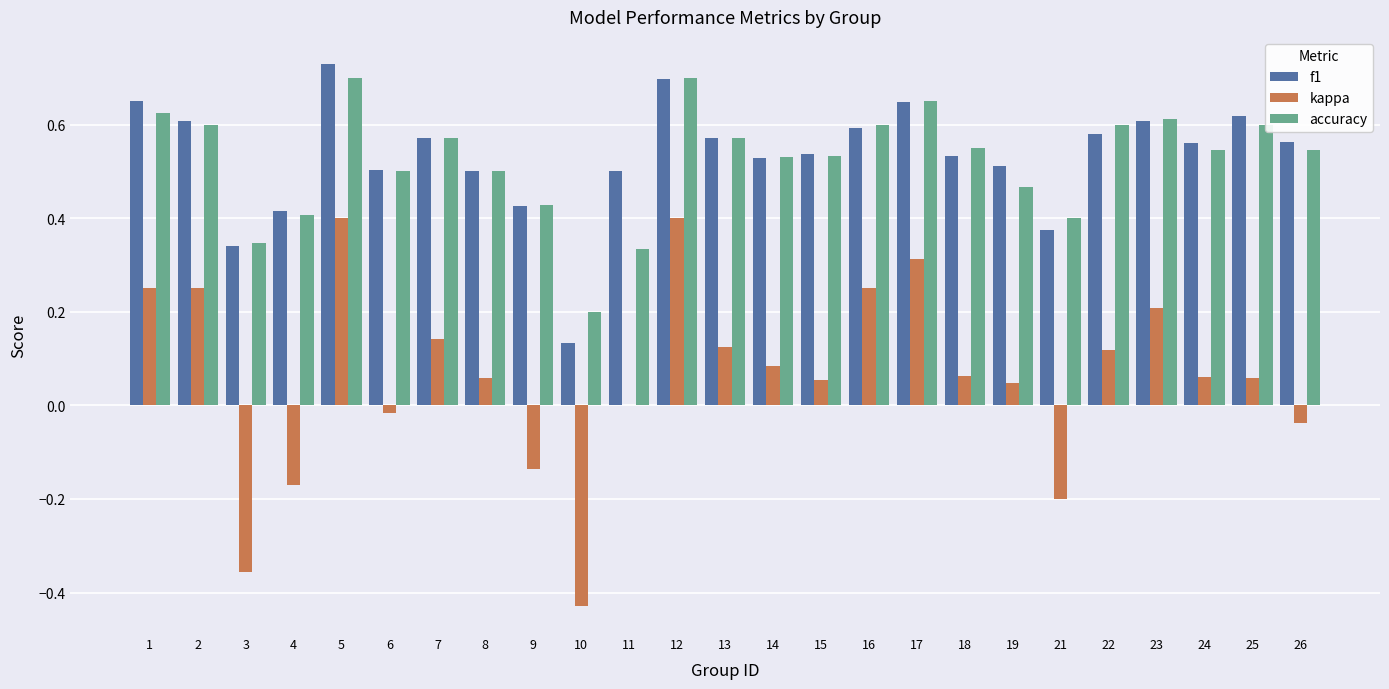

Between 2 and 4, which series saw the biggest shift?

kappa